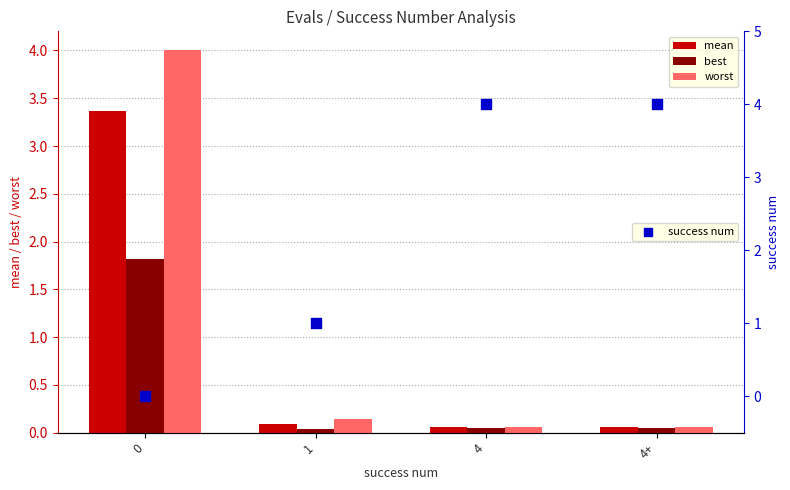

At how many categories does at least one series exceed 2?

3